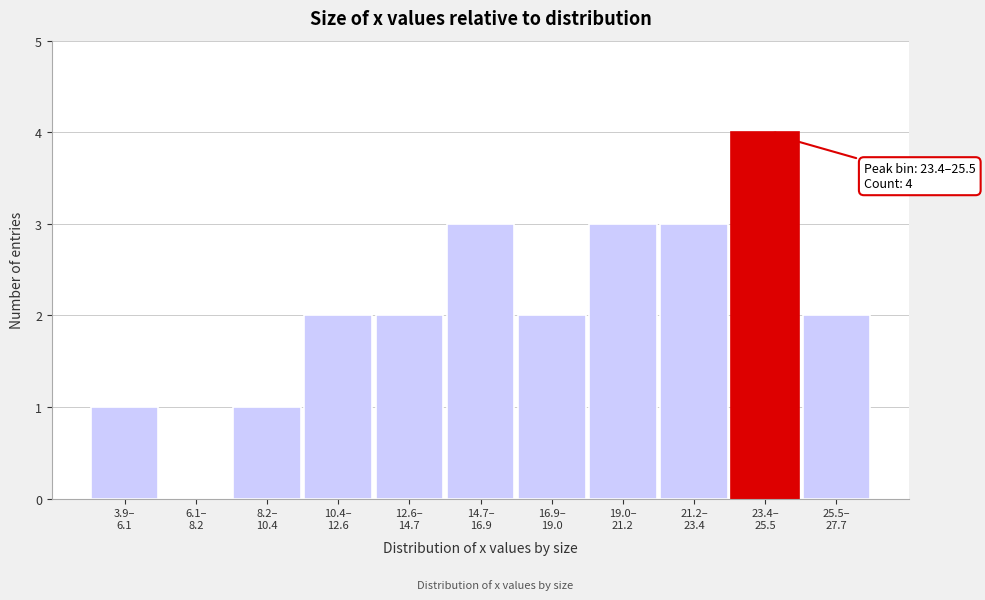

What is the maximum value shown in the chart?

4